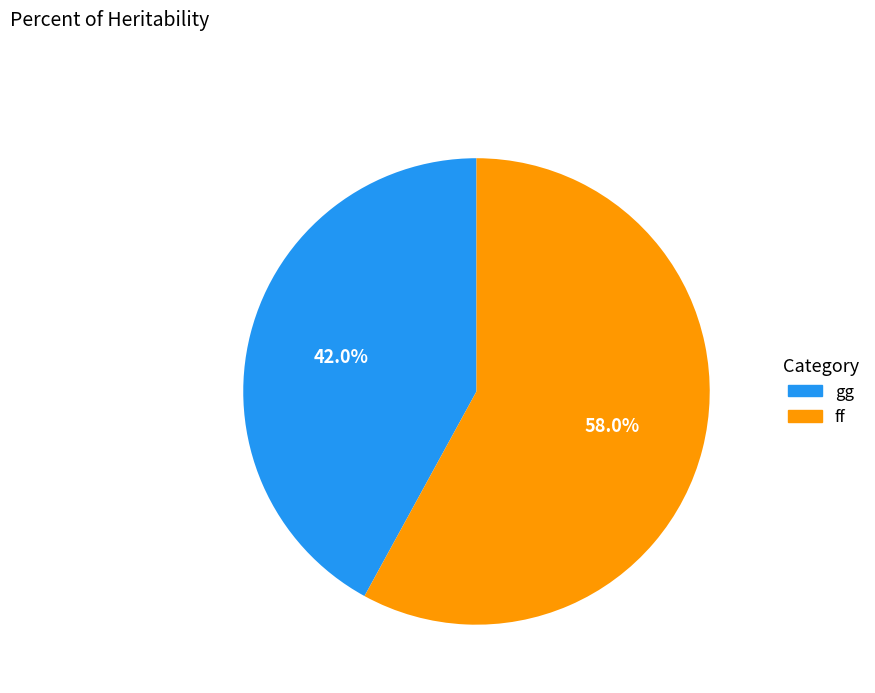

The gg slice represents 54% of the pie. True or false?

False